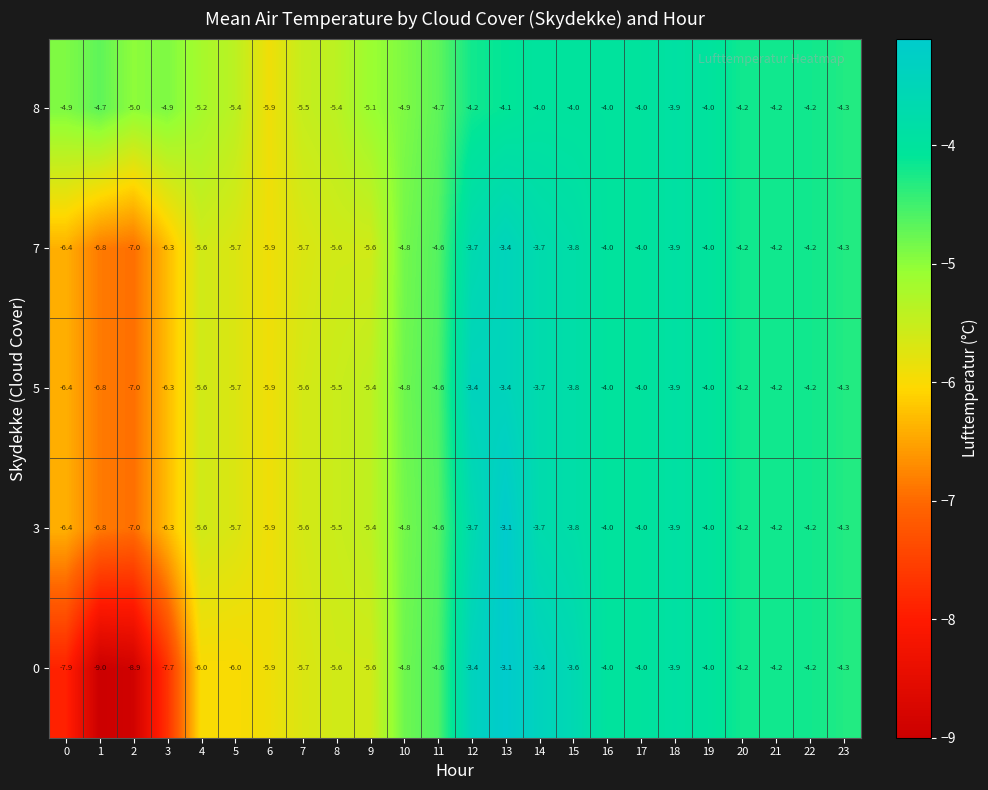

At which label is 5 closest to -5?

10